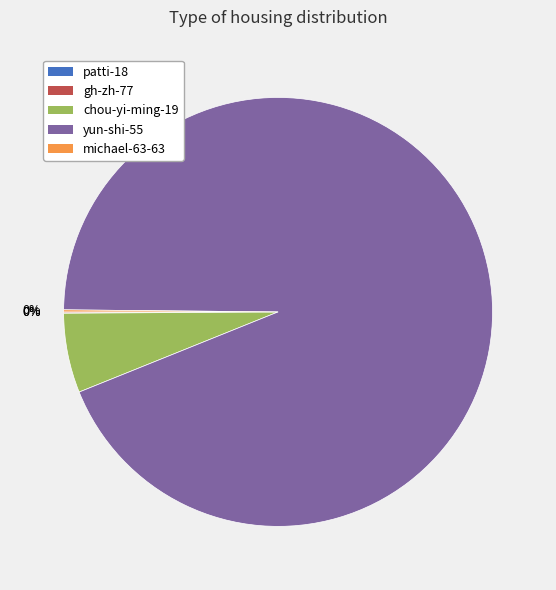

Which category accounts for the majority?

yun-shi-55